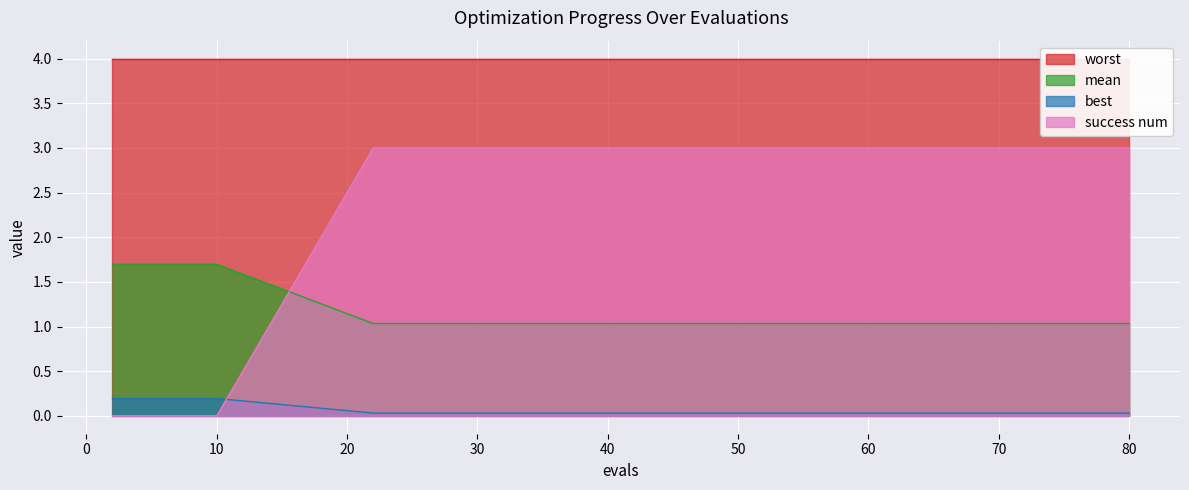

True or false: mean and best intersect in this chart.

False